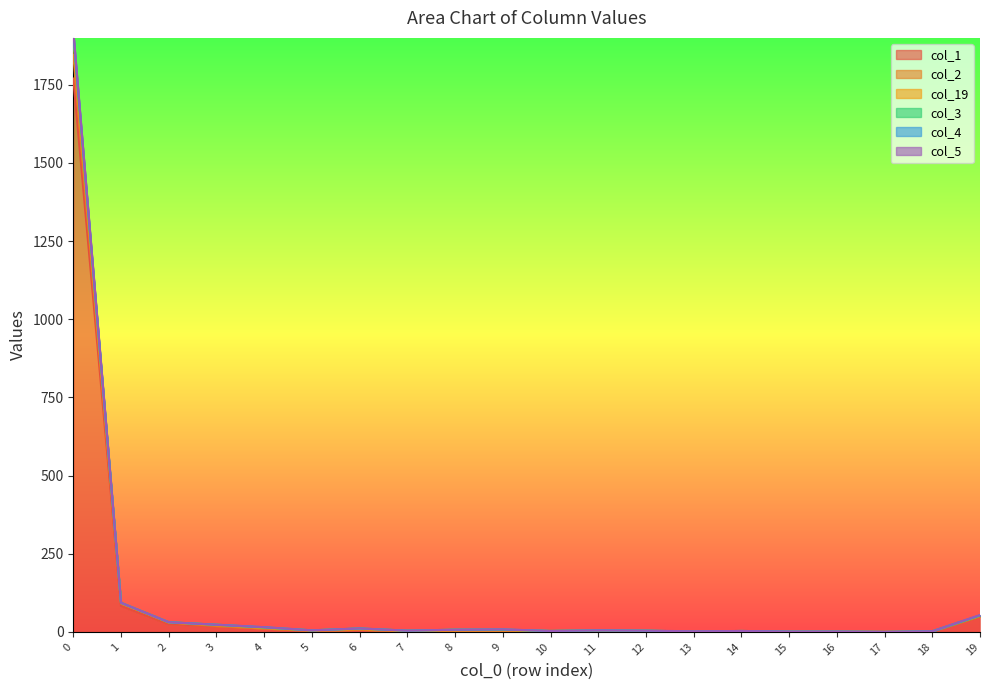

Is the value of col_1 at 19 greater than the value of col_3 at 4?

Yes